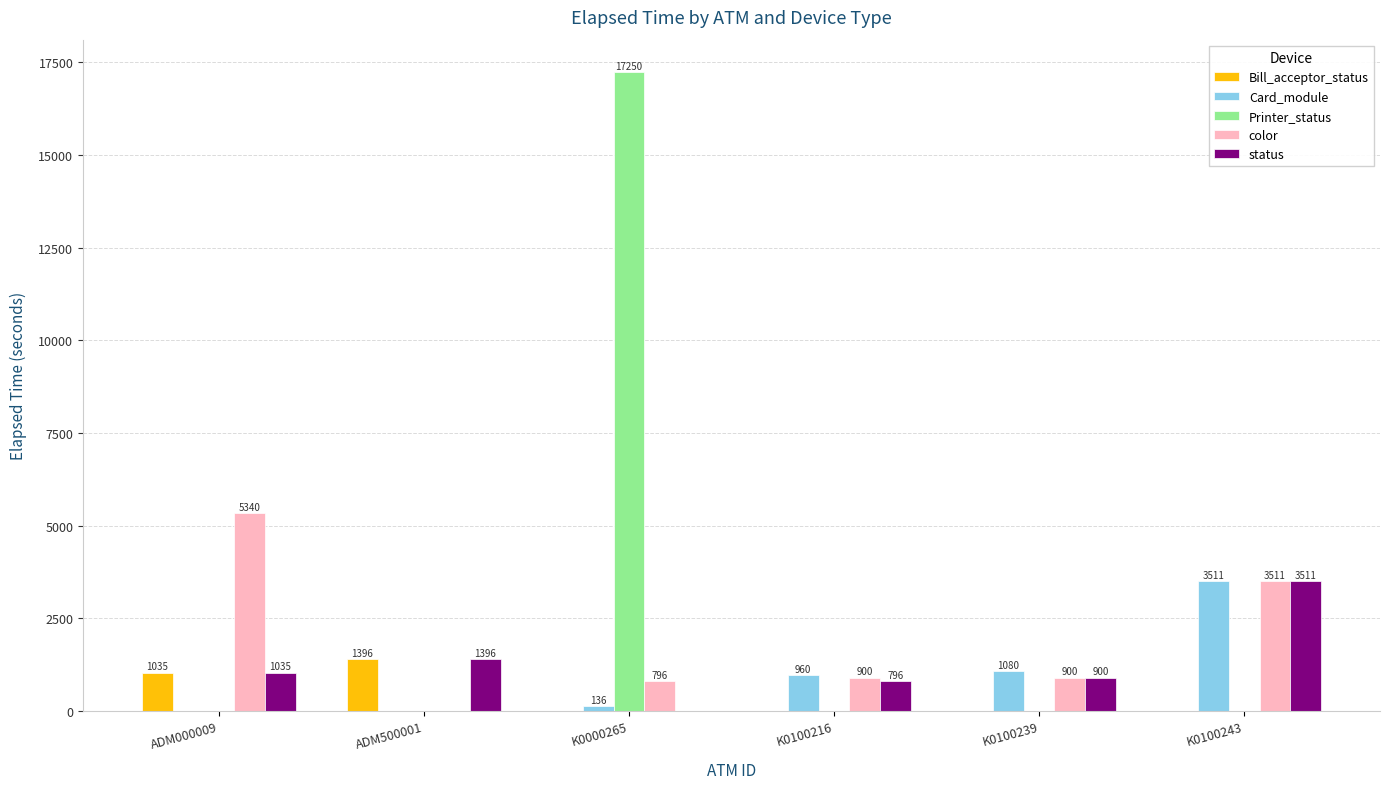

What is the sum of the color values at K0100243 and K0000265?

4307